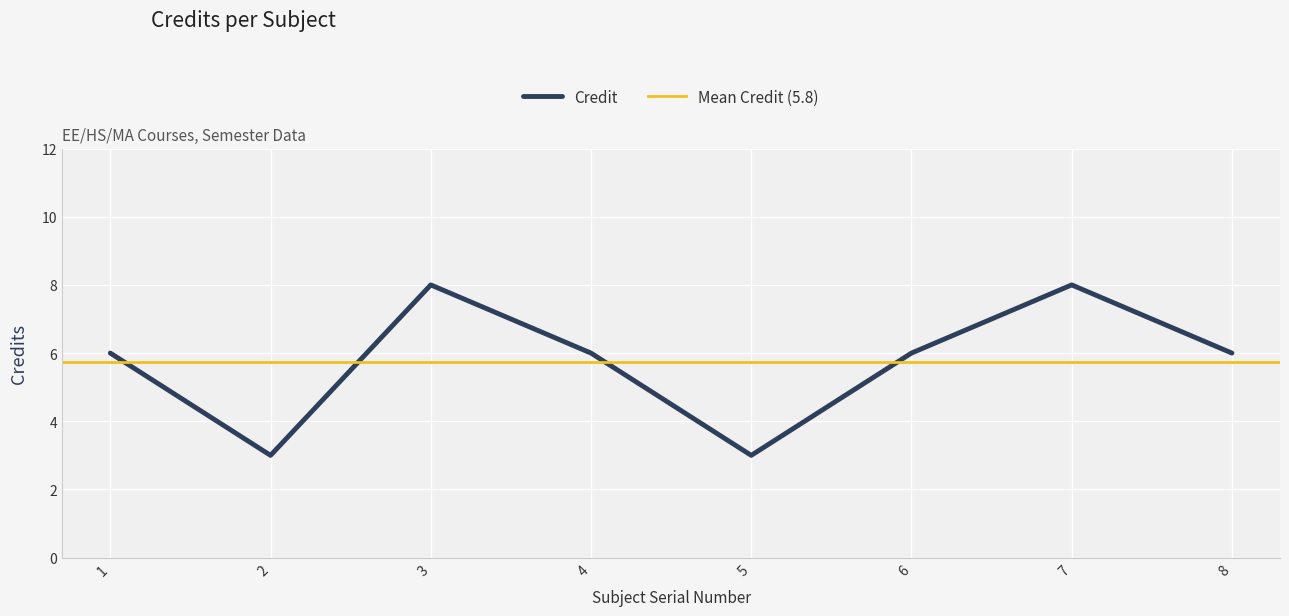

List the labels in order of value, smallest first.

2, 5, 1, 4, 6, 8, 3, 7